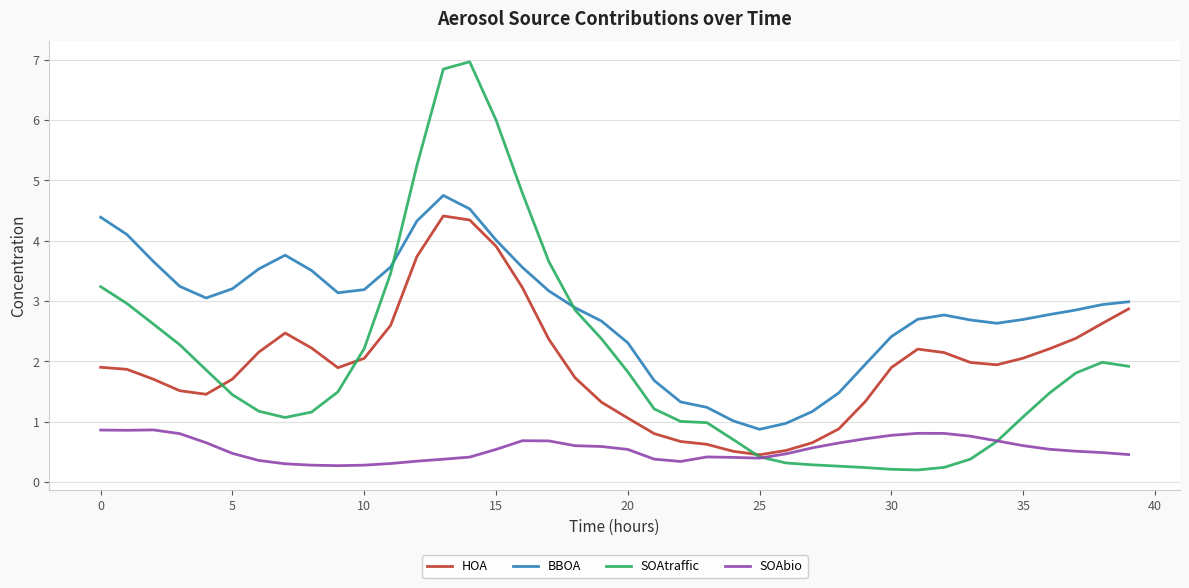

What is the greatest value displayed?

7.0